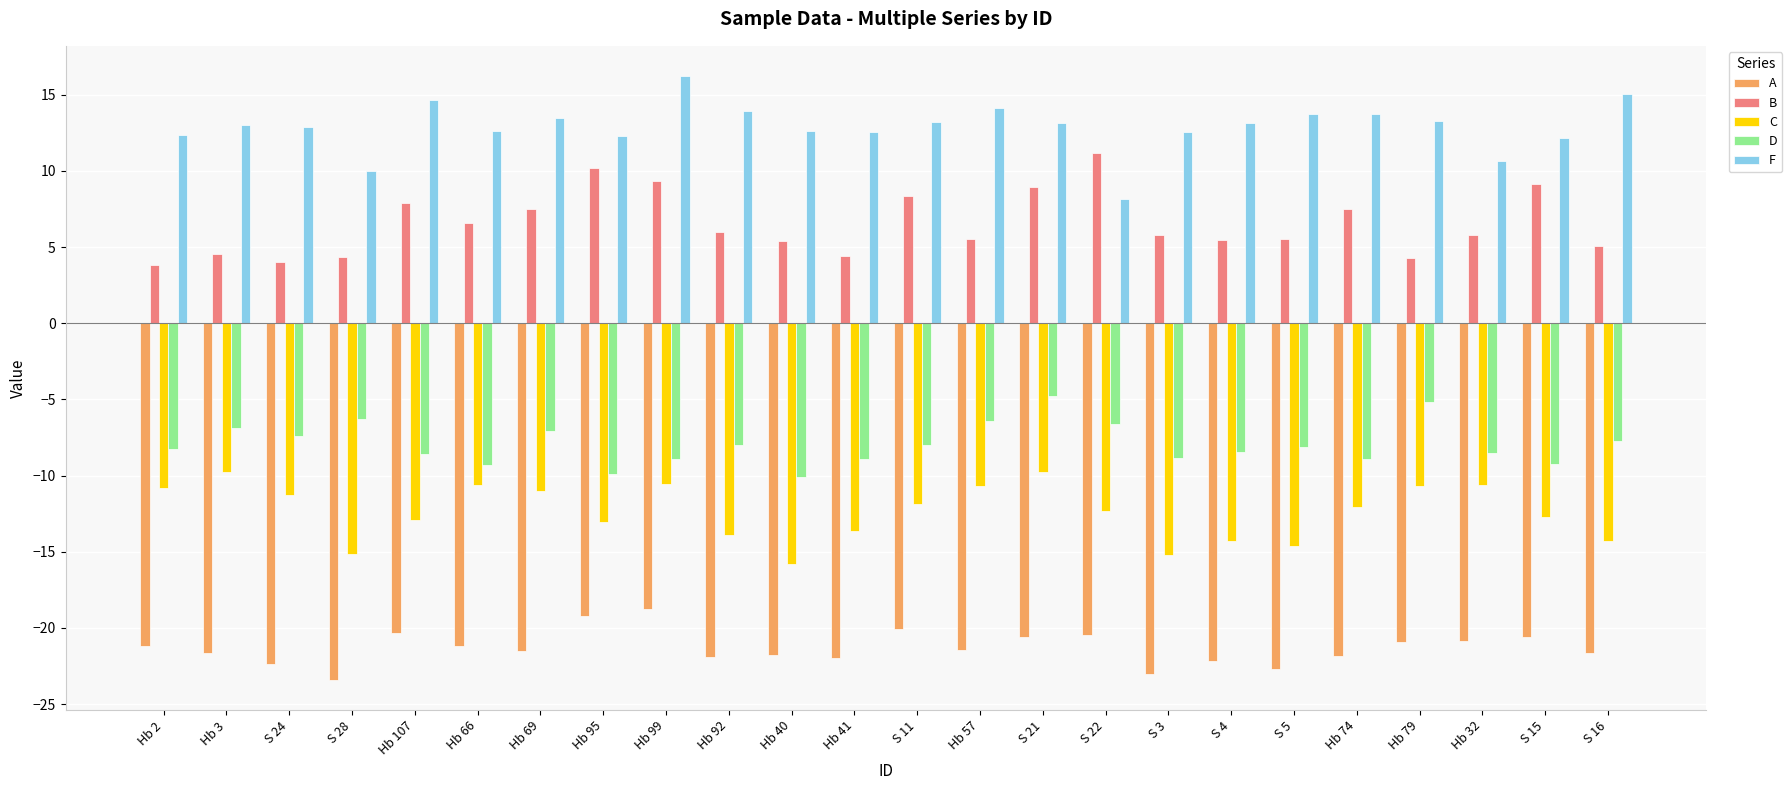

What is the label of the 2nd bar from the right?

S 15